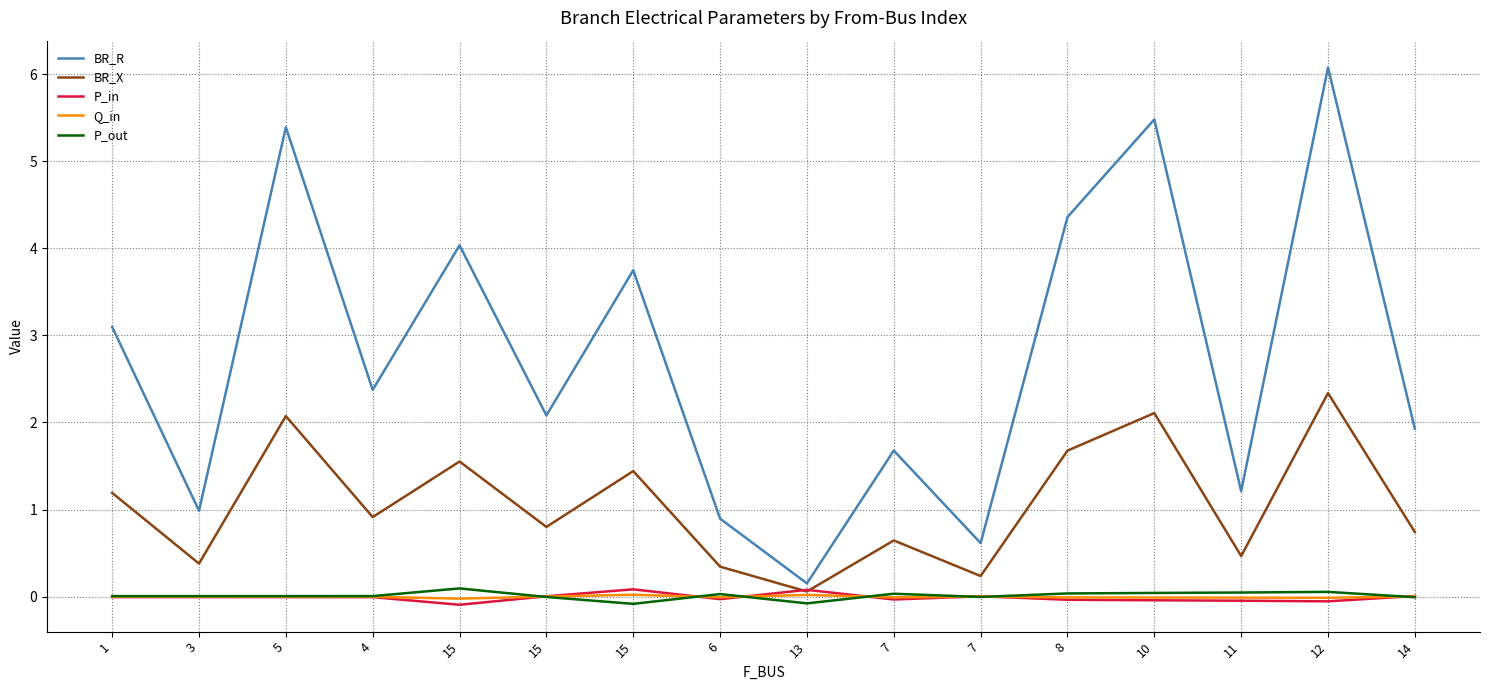

What are all the series names shown in the legend?

BR_R, BR_X, P_in, Q_in, P_out